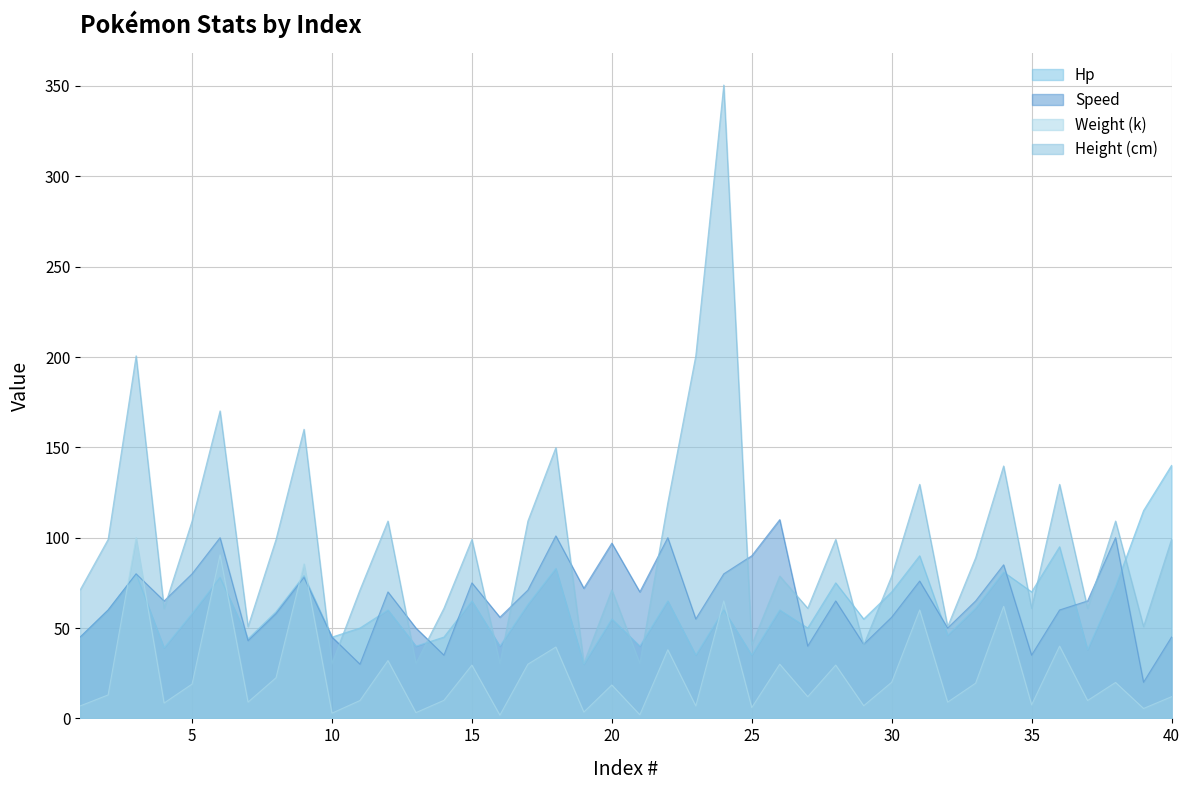

At which category is the sum across all series the highest?

24